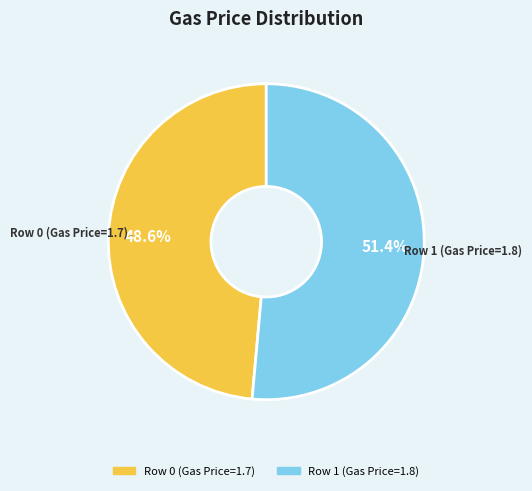

To the nearest percent, what percentage of the pie is Row 1 (Gas Price=1.8)?

51%